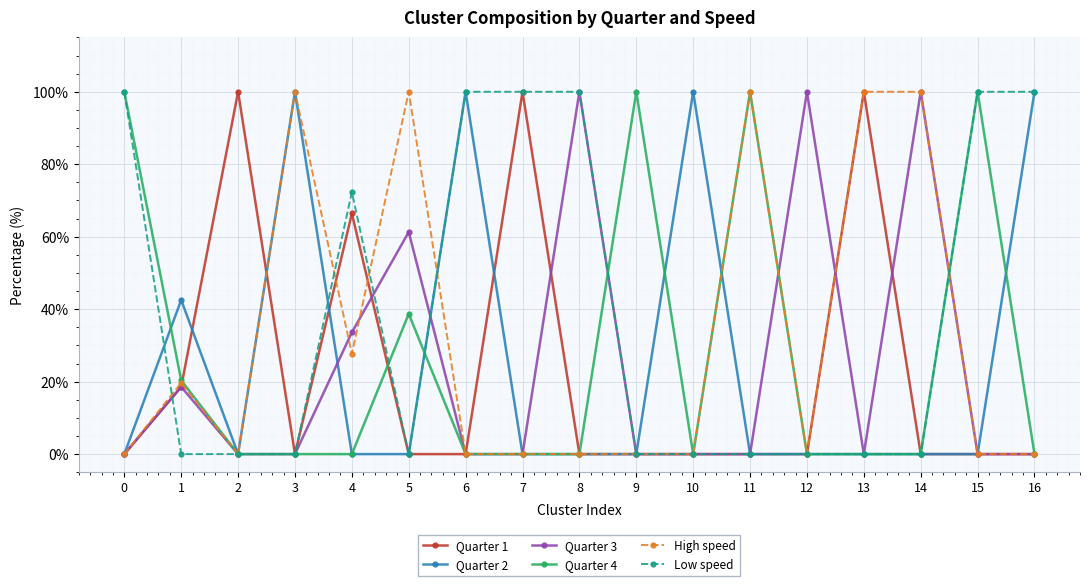

How many lines are shown in the chart?

6